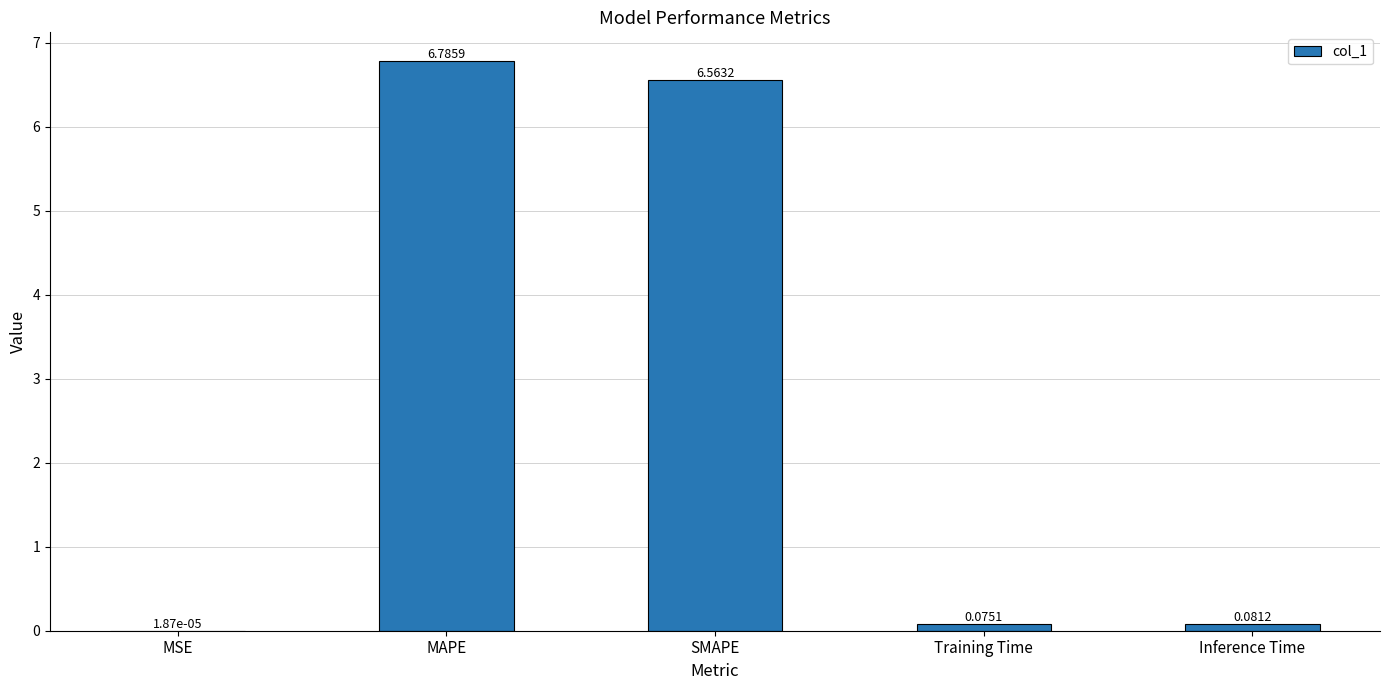

At which category does the chart reach its peak across all series?

MAPE